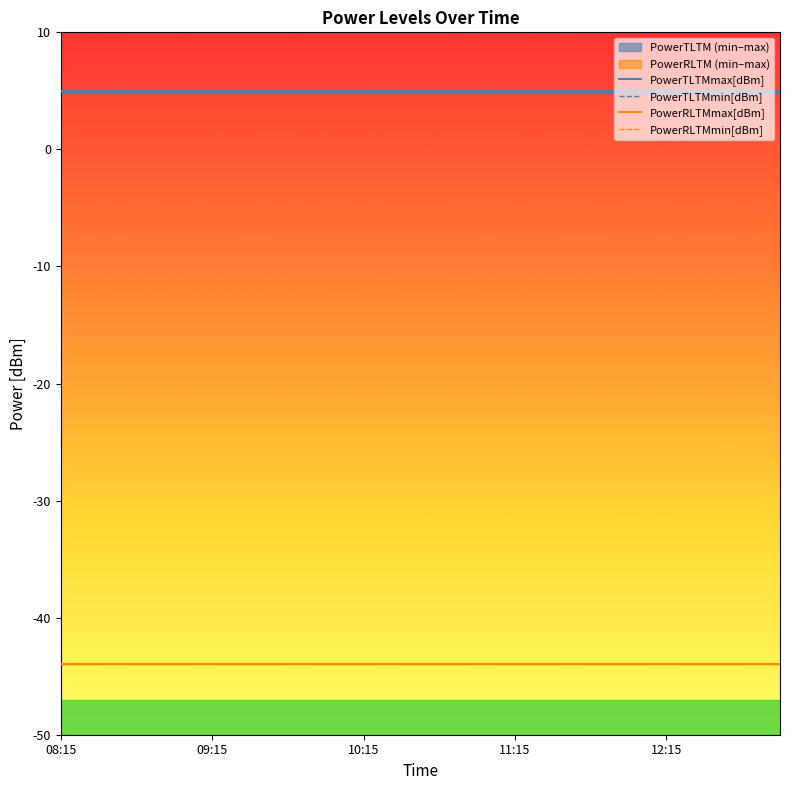

What is the spread (max minus min) of values at 09:15?

49.0